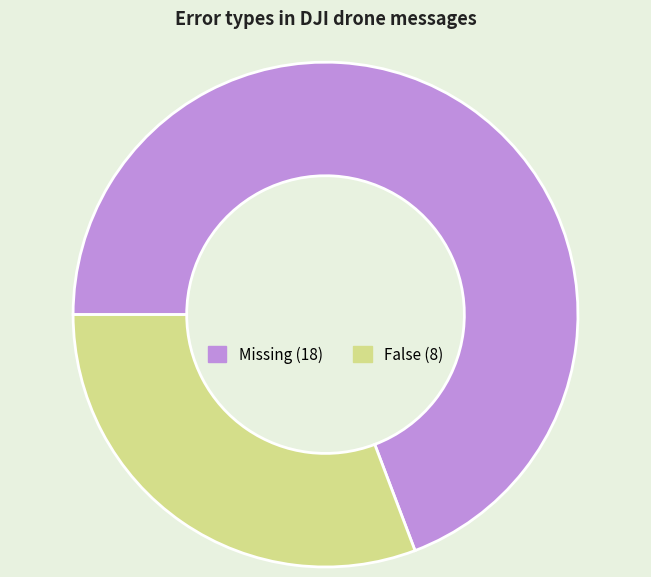

Rank the categories by value from highest to lowest.

Missing, False